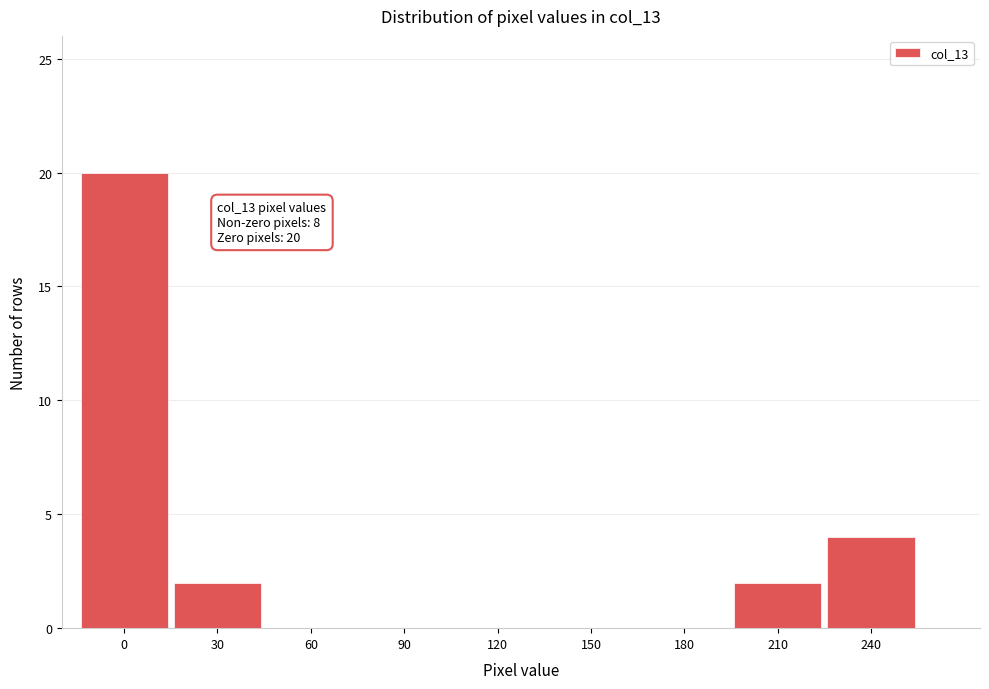

Reading right to left, extract all data points from this chart.

240=4	210=2	180=0	150=0	120=0	90=0	60=0	30=2	0=20